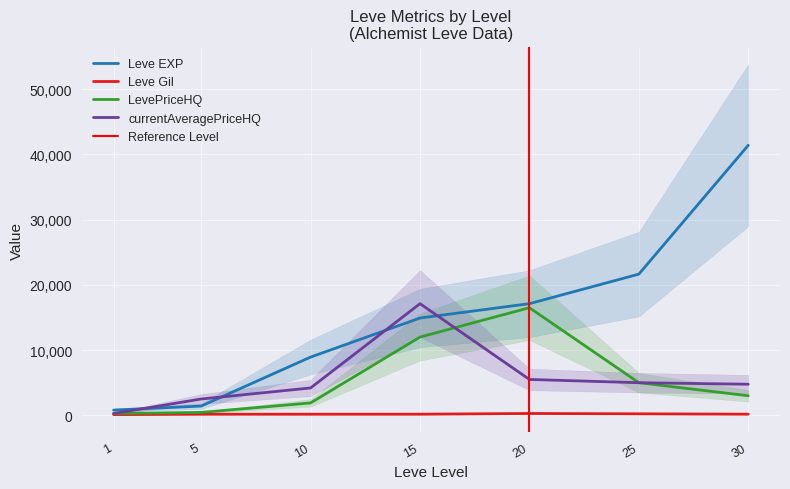

Which series has the widest spread of values?

Leve EXP